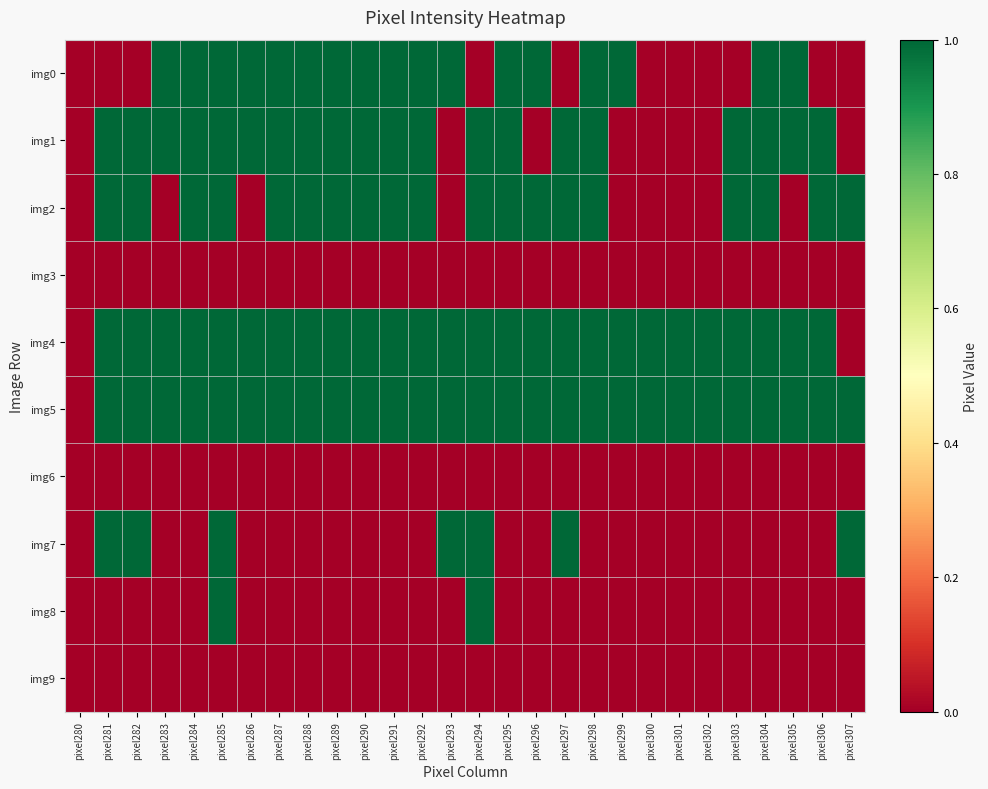

Rank the series by their maximum value, from lowest to highest.

img3, img6, img9, img0, img1, img2, img4, img5, img7, img8